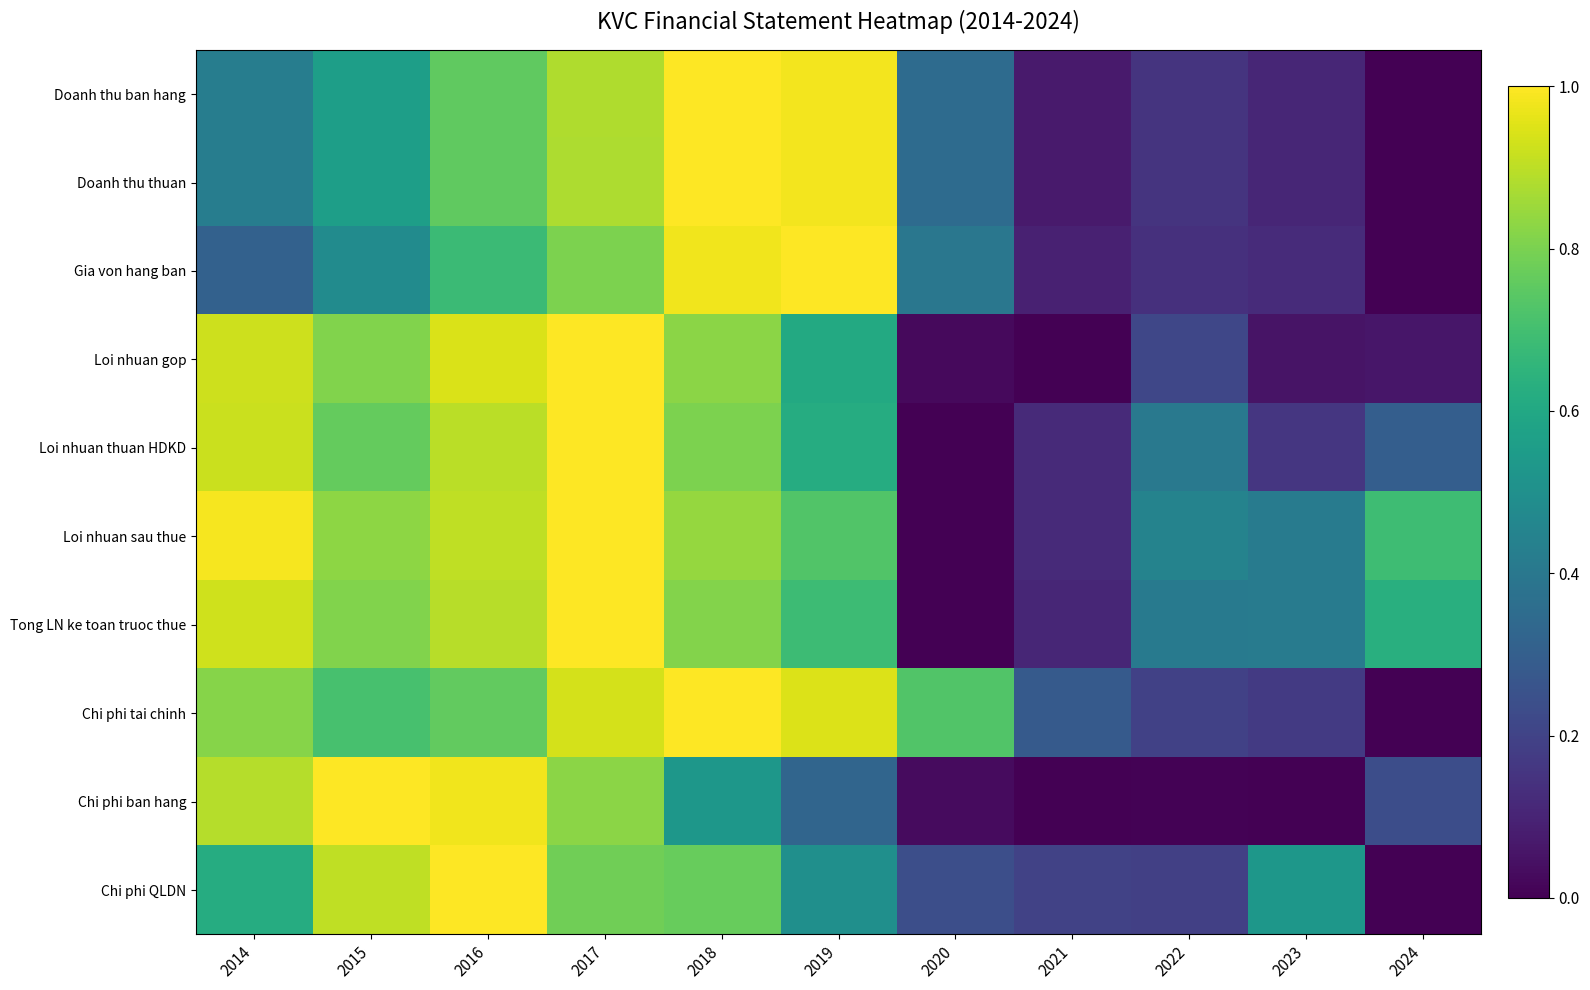

Which series has the largest range (max minus min)?

Doanh thu ban hang